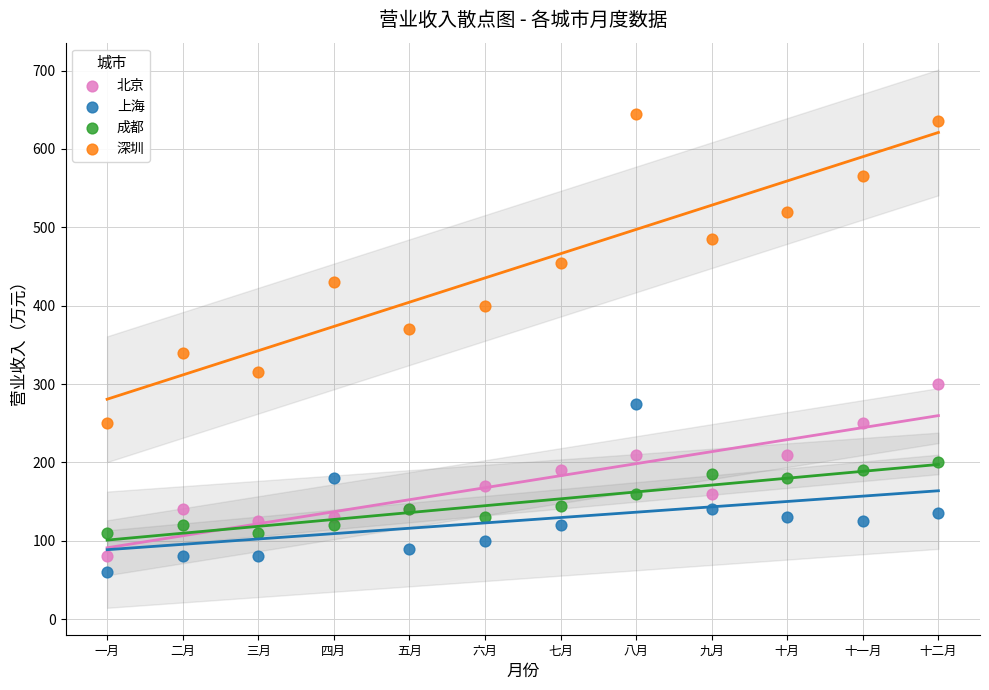

Which series reaches the maximum Y coordinate?

深圳